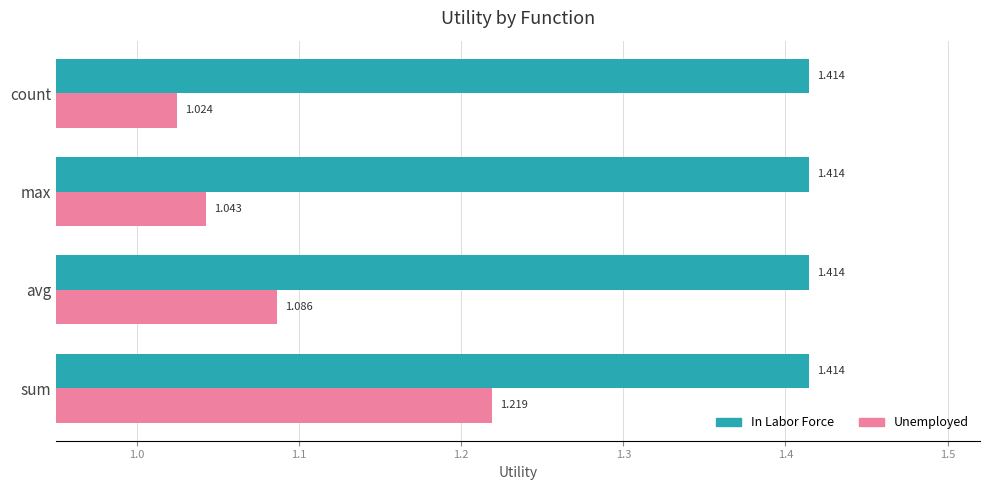

At which category does the chart reach its minimum across all series?

count